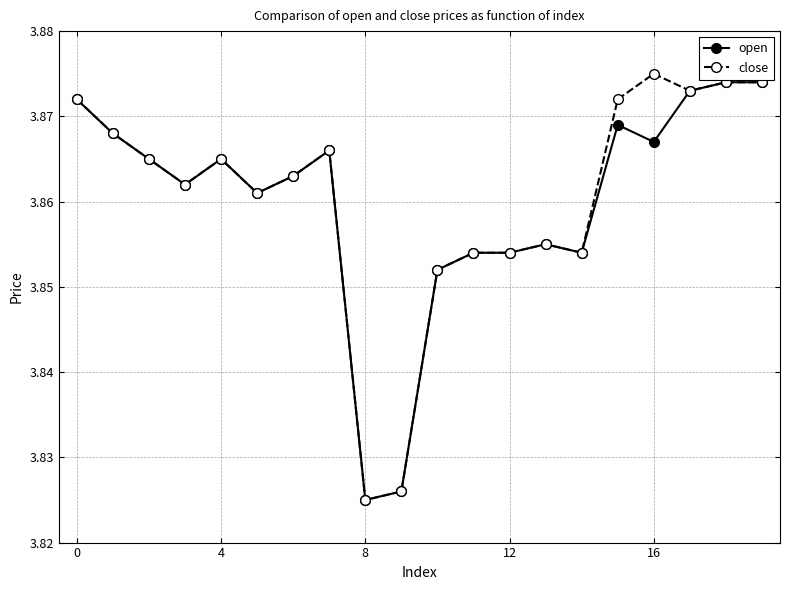

At how many categories does at least one series exceed 3?

20